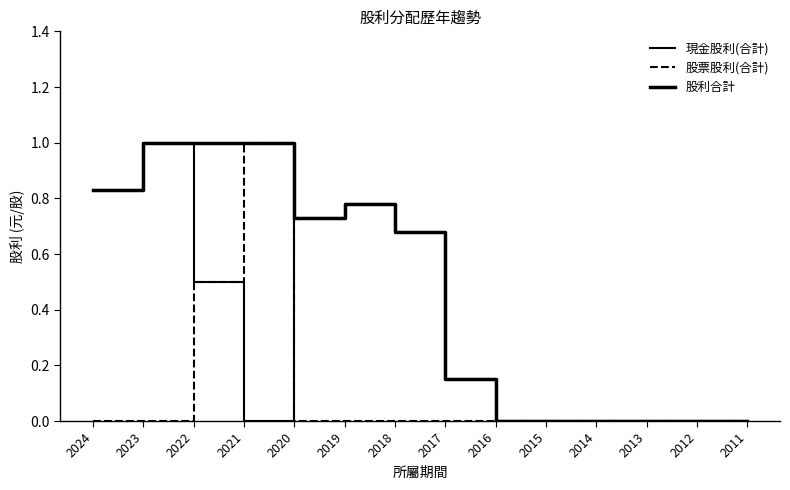

Does the chart display data point markers on the line(s)?

No